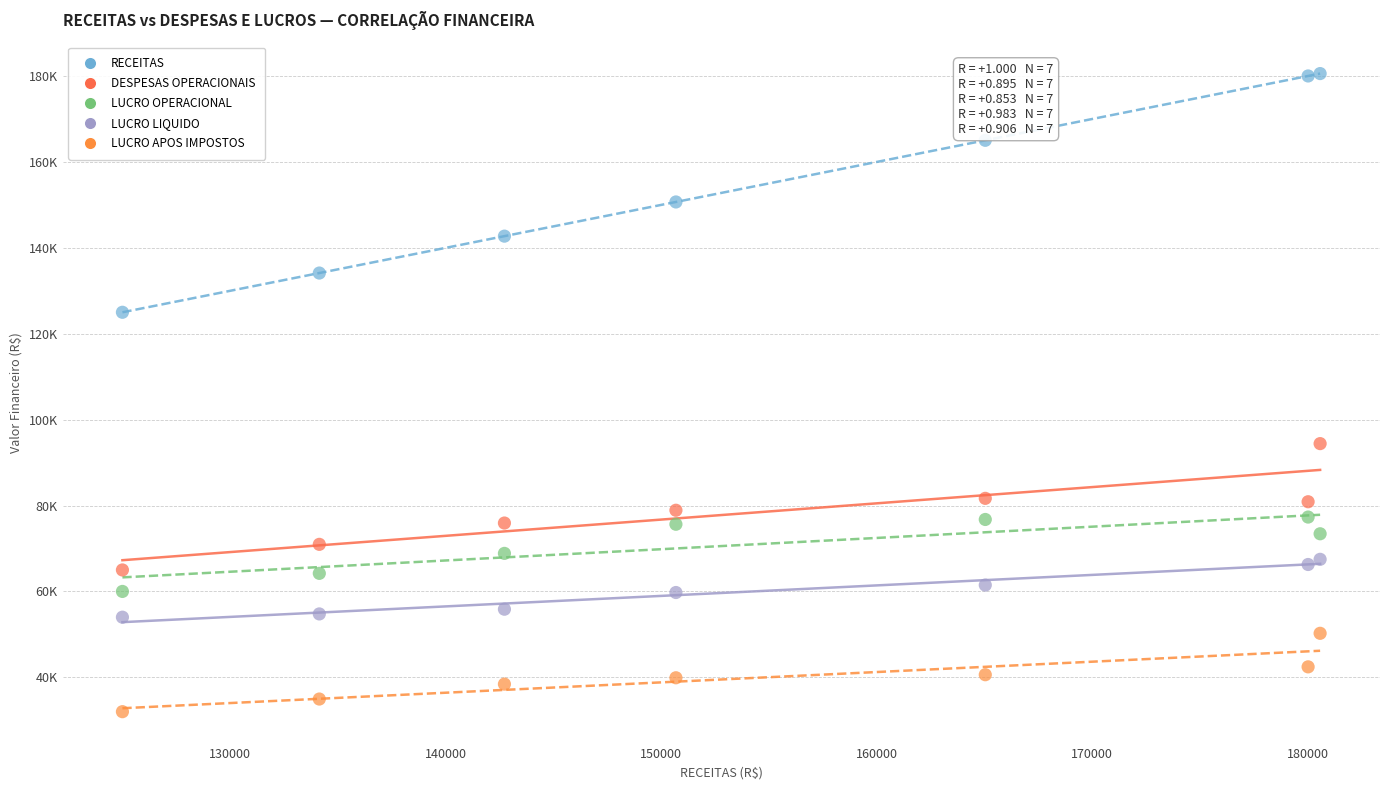

What are all the series names shown in the legend?

RECEITAS, DESPESAS OPERACIONAIS, LUCRO OPERACIONAL, LUCRO LIQUIDO, LUCRO APOS IMPOSTOS